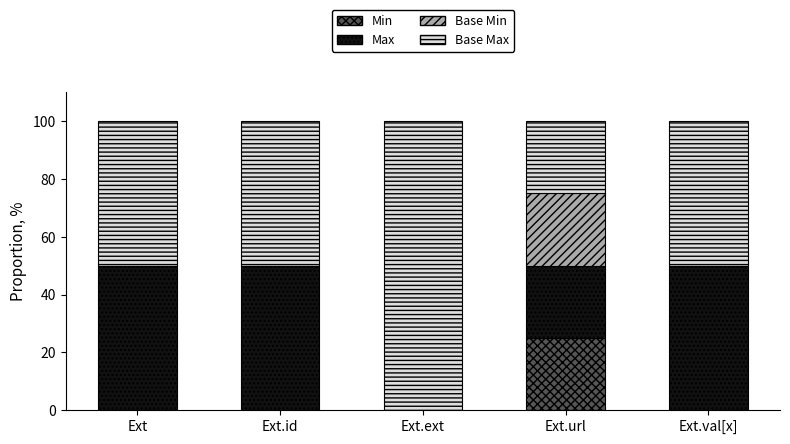

True or false: Min has a value of 13 at Ext.url.

False